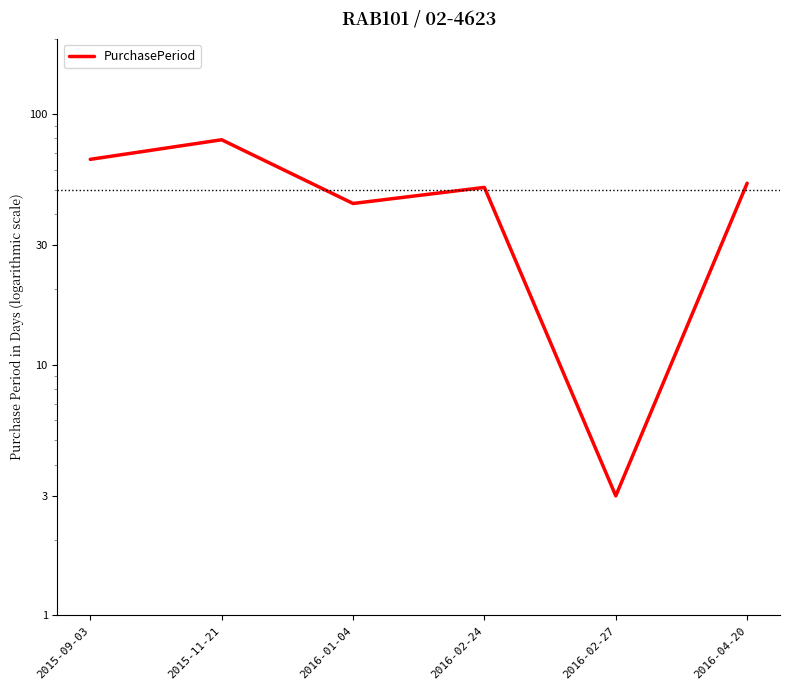

What is the label of the 1st point from the left?

2015-09-03